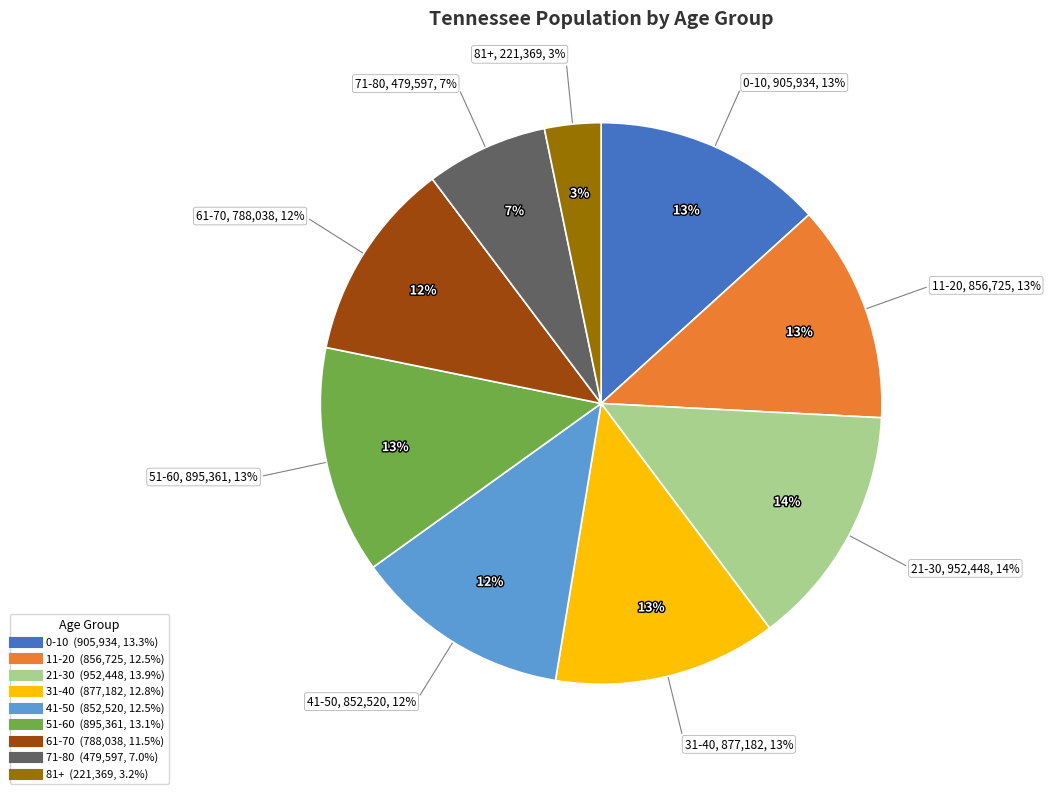

How many segments does this pie chart have?

9